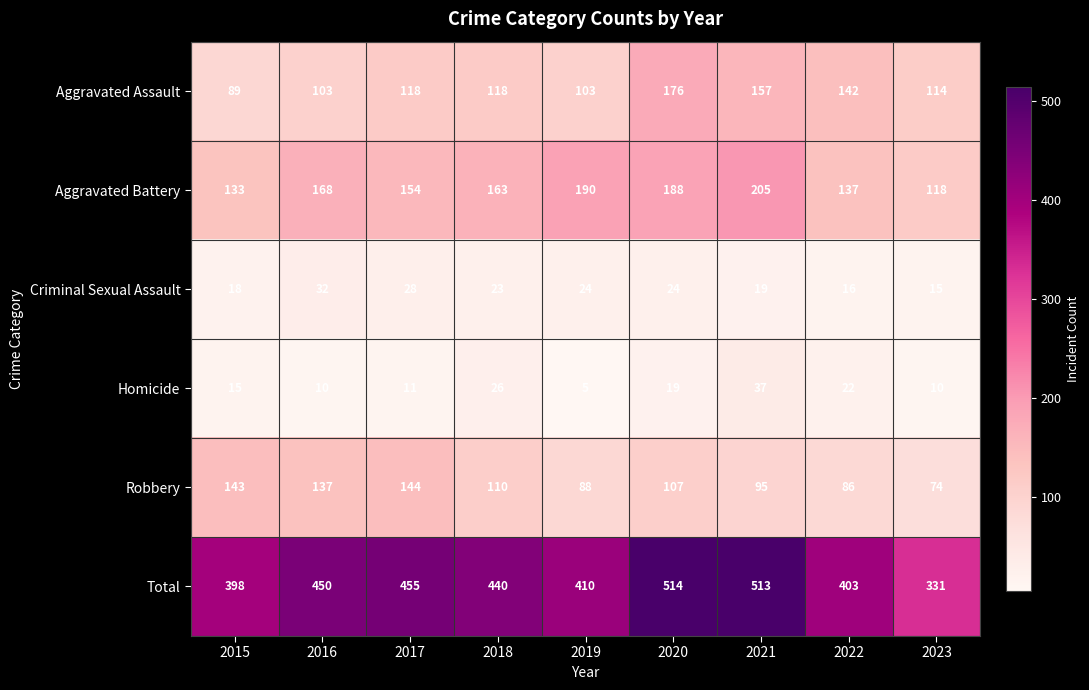

The Total series shows 398 at 2015. True or false?

True